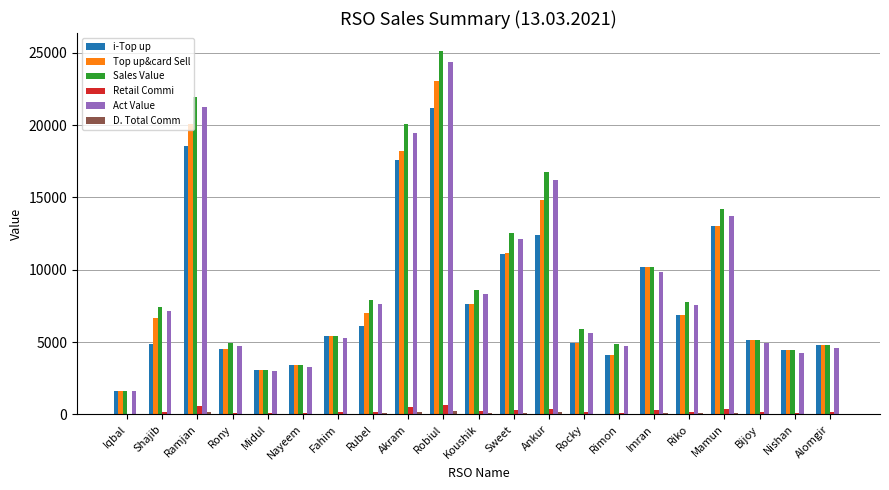

Where does the Act Value series first go above 7150?

Shajib